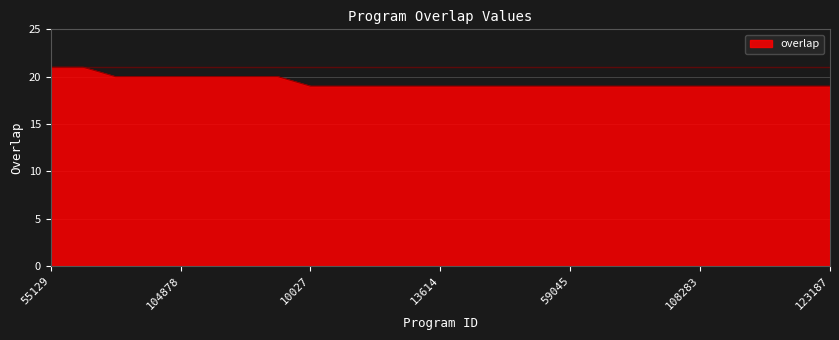

What is the greatest value displayed?

21